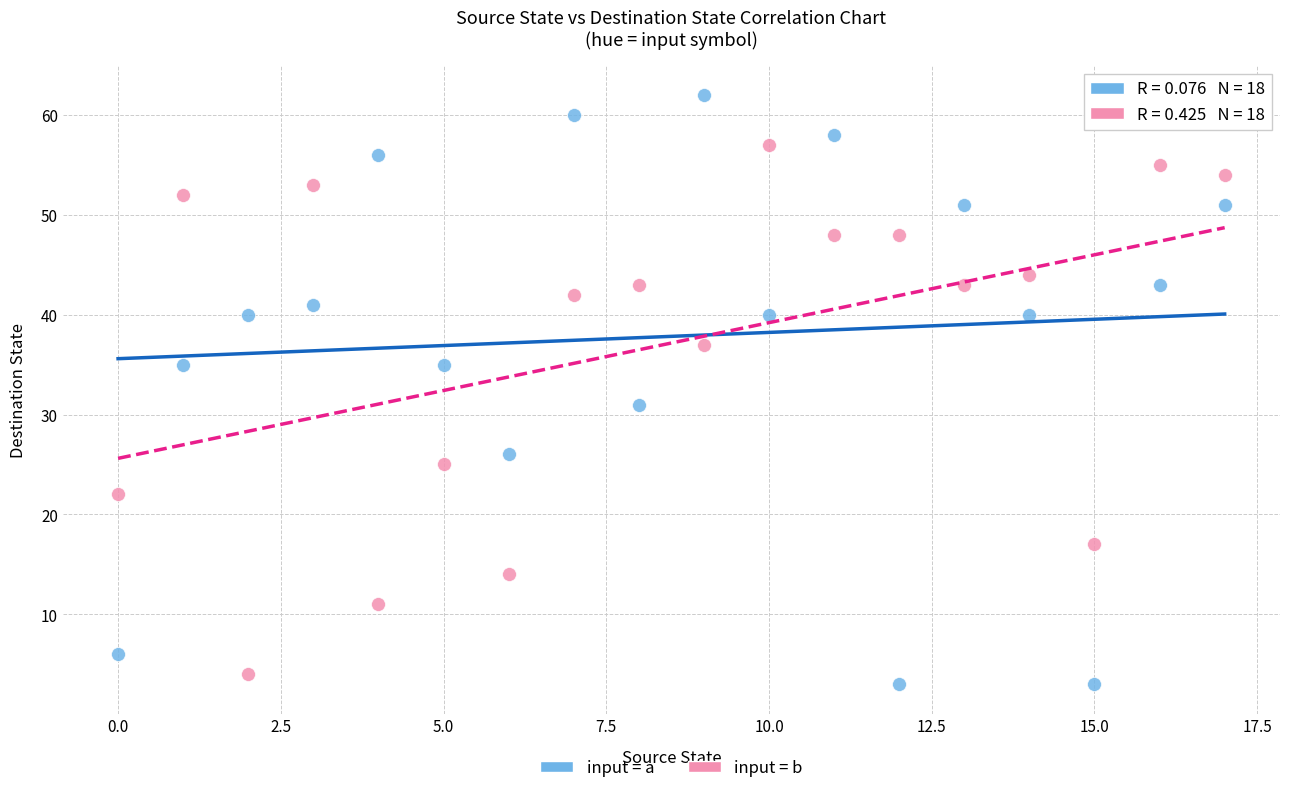

Across all data points, what is the range of Y values (max minus min)?

59